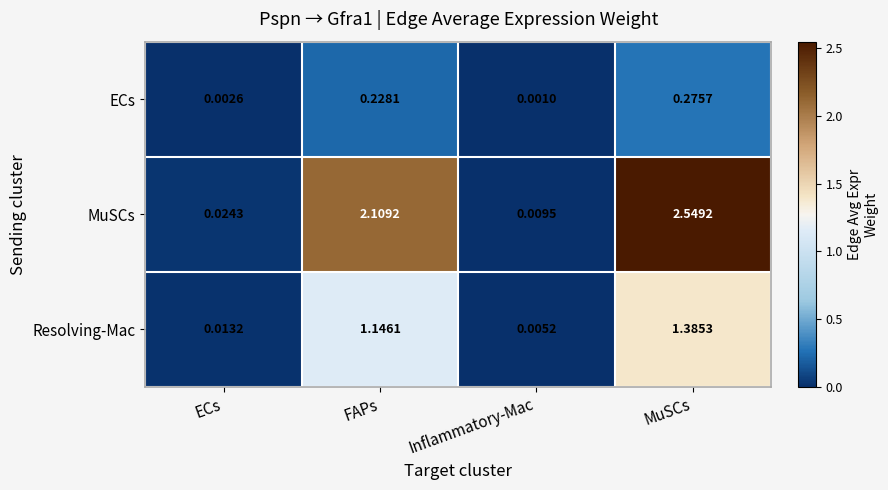

At which label does MuSCs reach its minimum?

Inflammatory-Mac